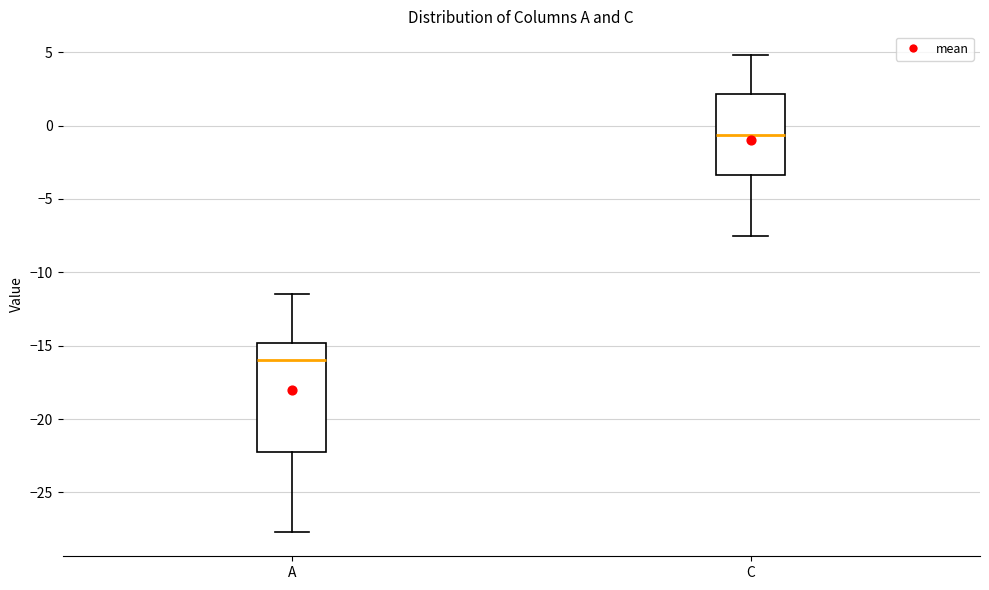

Which box's median line is the highest?

C